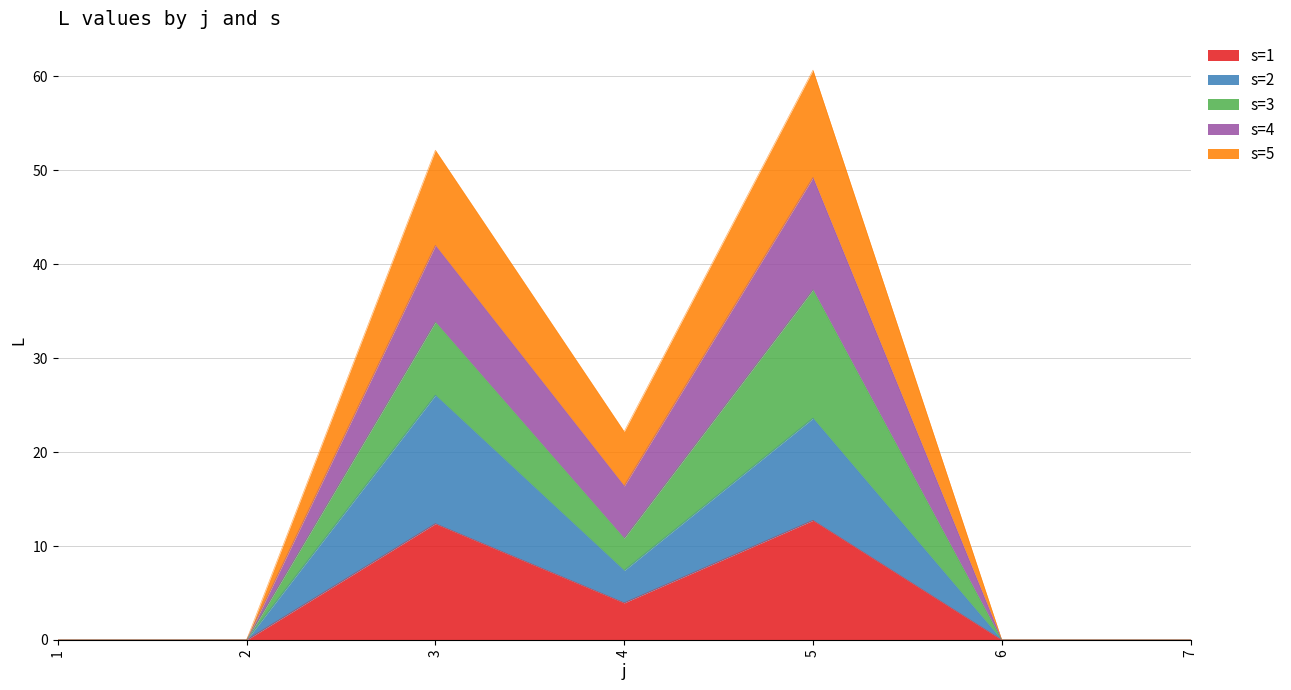

What is the highest value of the s=1 series?

12.7